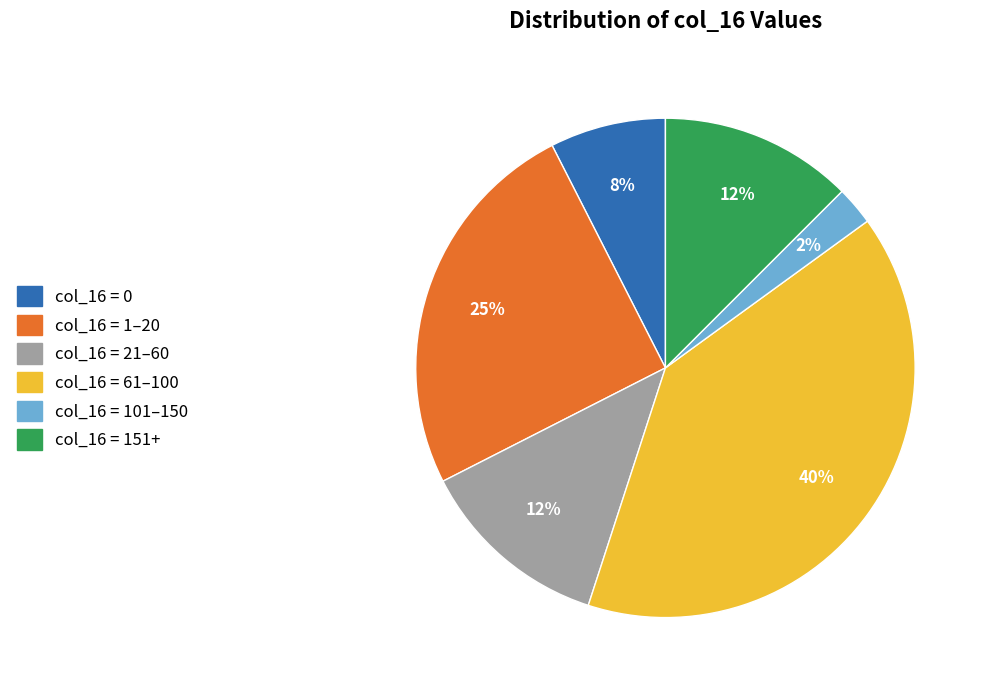

Is there any slice that represents more than half of the pie?

No